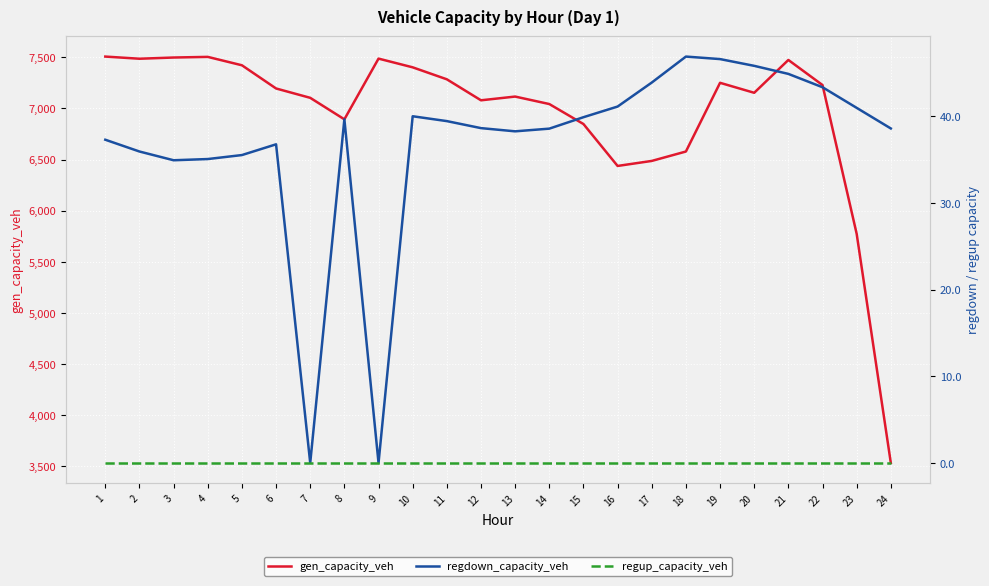

True or false: regup_capacity_veh and regdown_capacity_veh intersect in this chart.

False